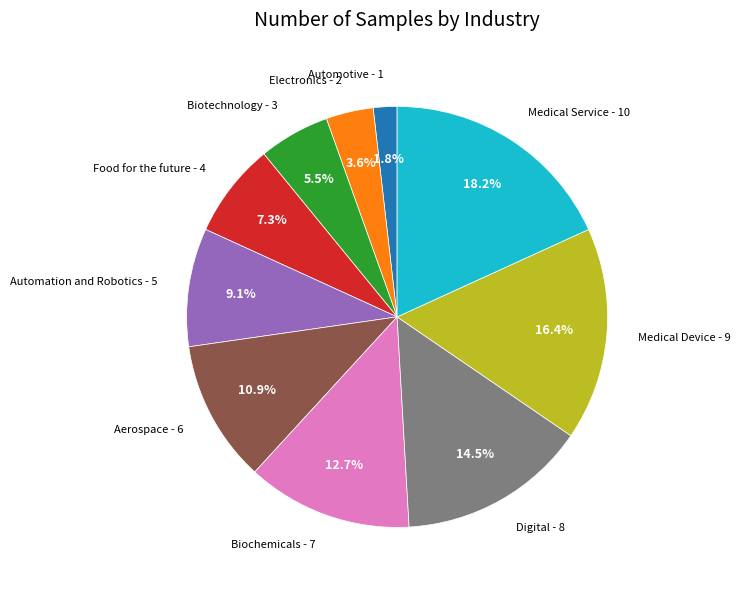

How many slices are in this pie chart?

10